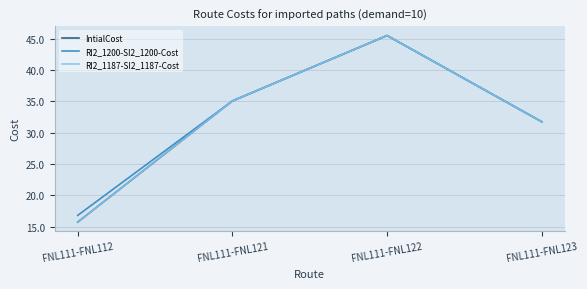

Does the chart display data point markers on the line(s)?

No